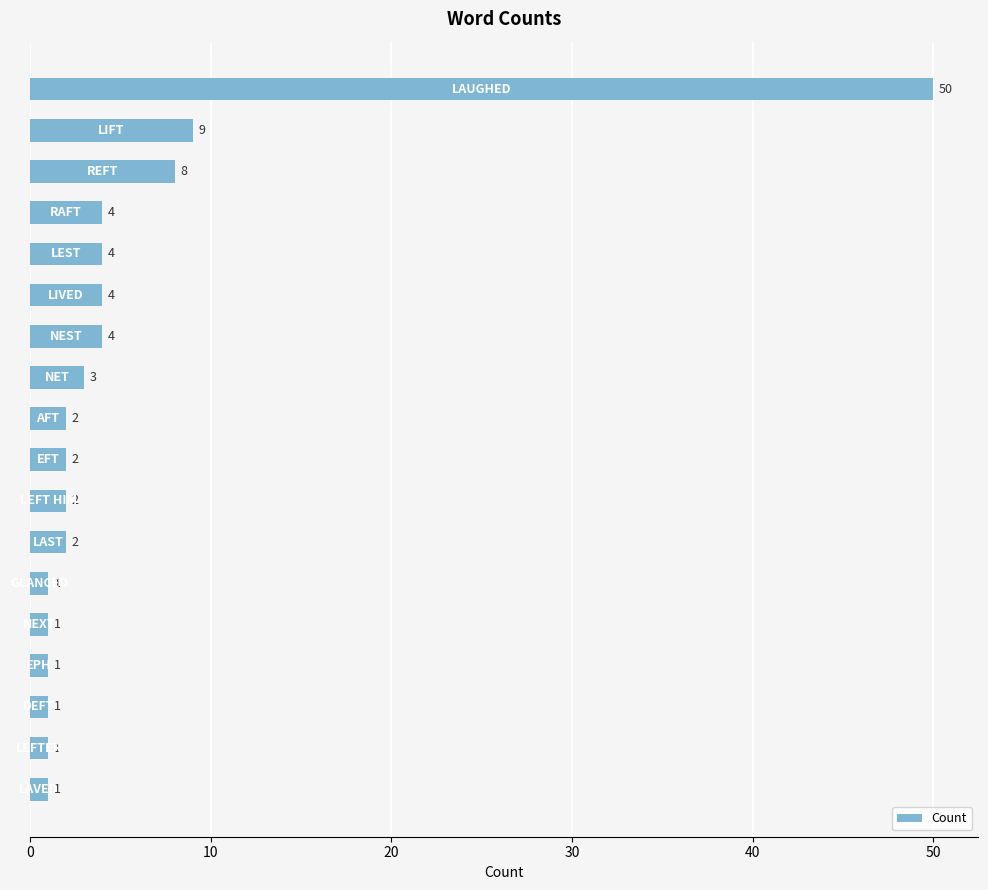

How many values are below 2?

6